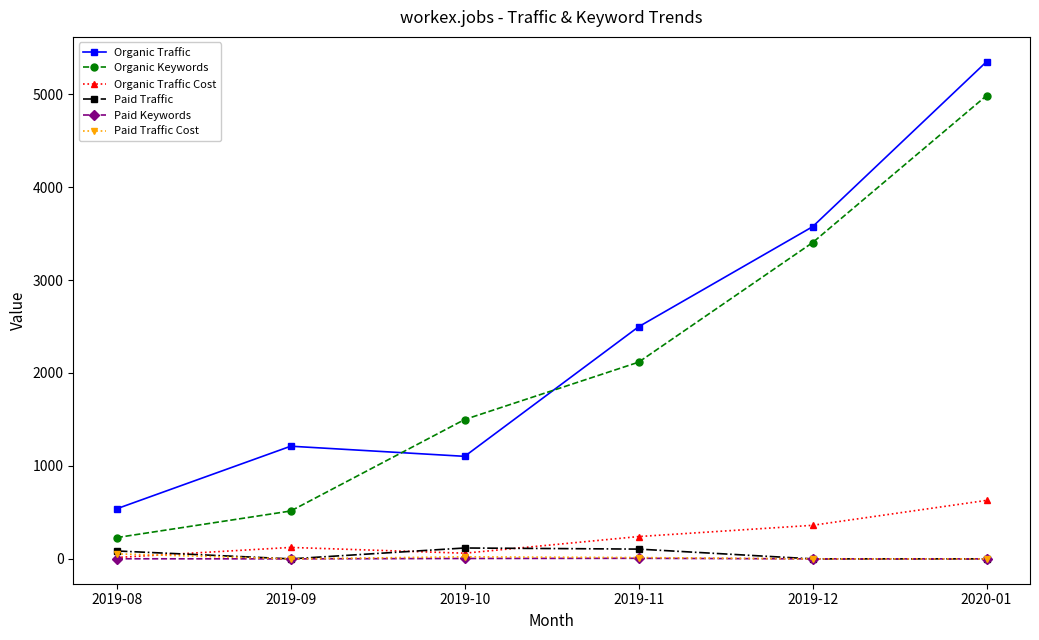

The value of Organic Keywords at 2020-01 is 4983. True or false?

True